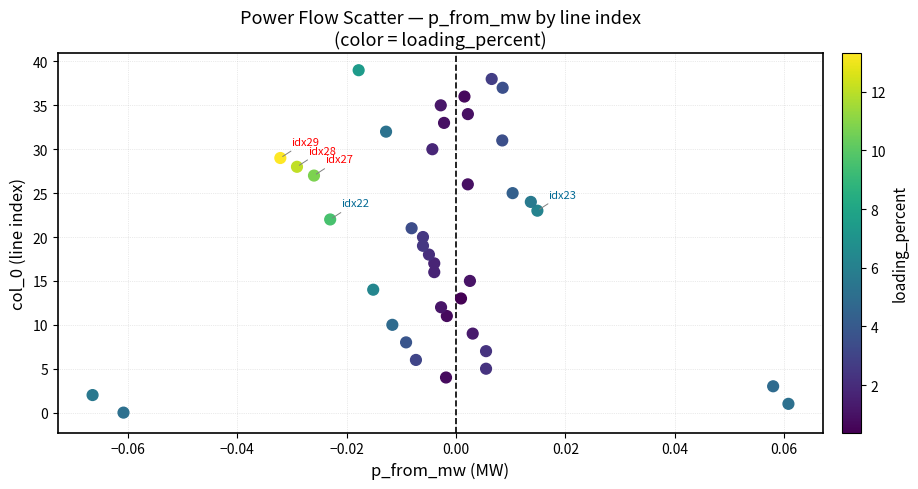

What is the range of Y values (max minus min)?

39